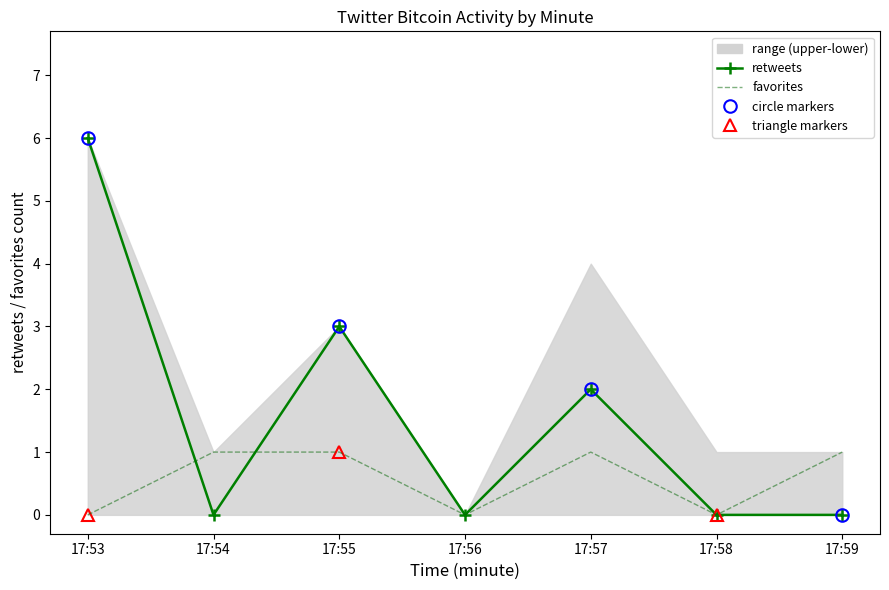

What is the maximum value for retweets?

6